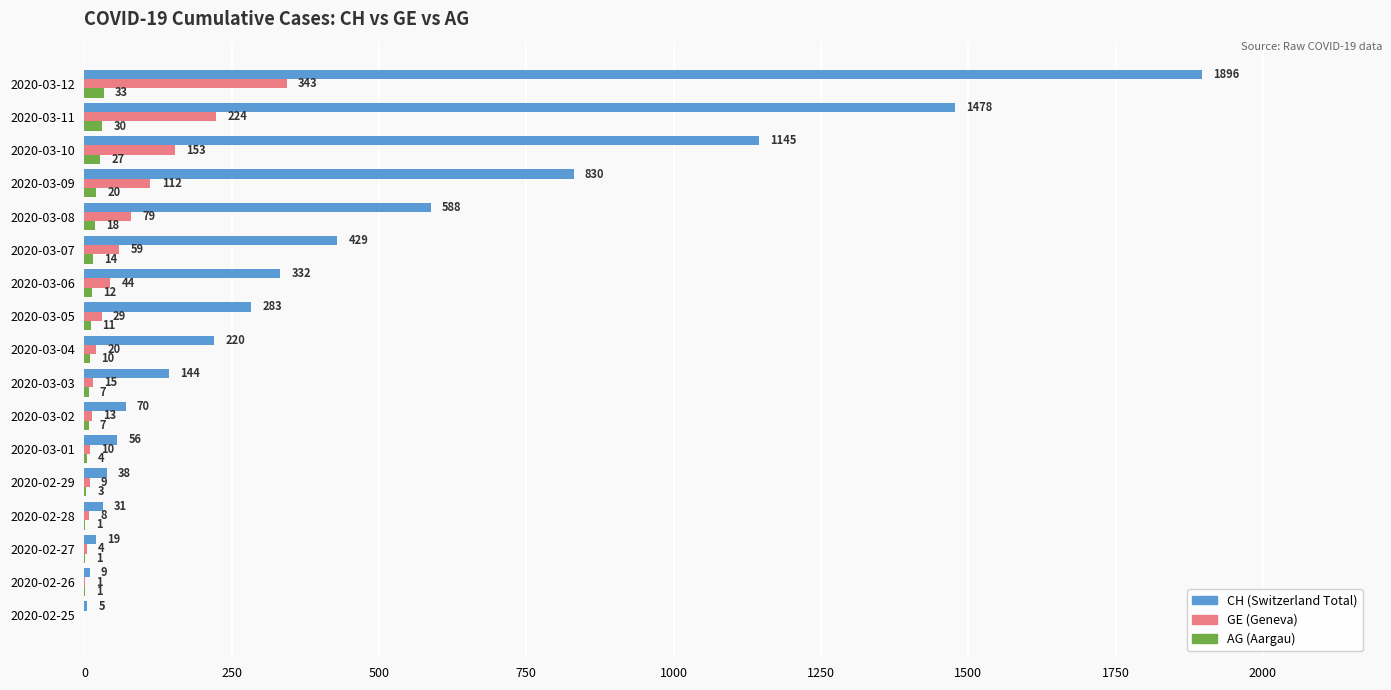

What is the maximum value shown in the chart?

1896